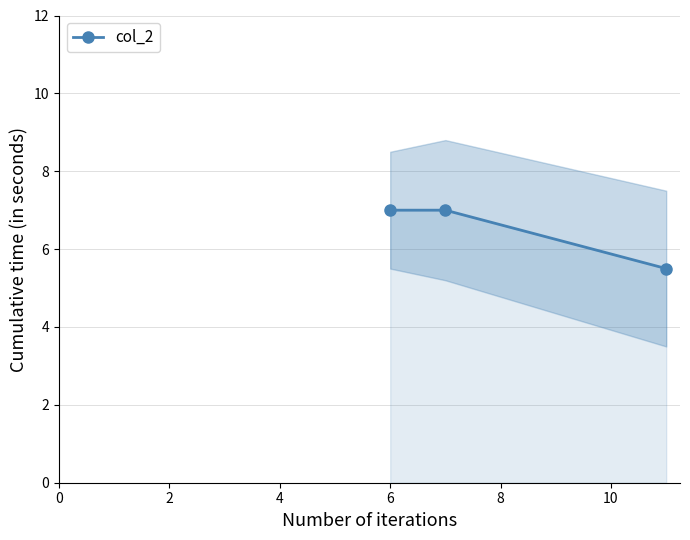

What is the greatest value displayed?

7.0